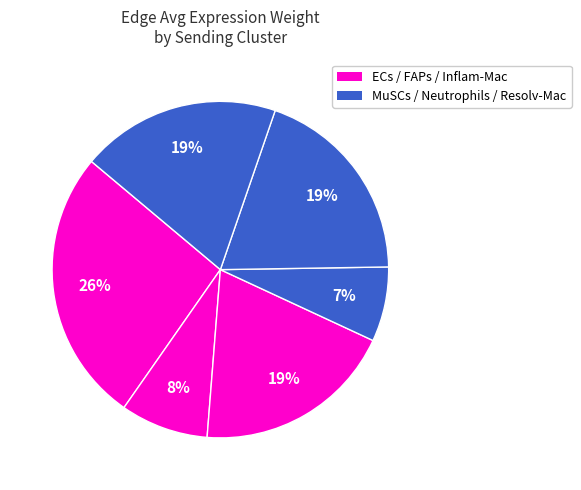

How many slices are in this pie chart?

6